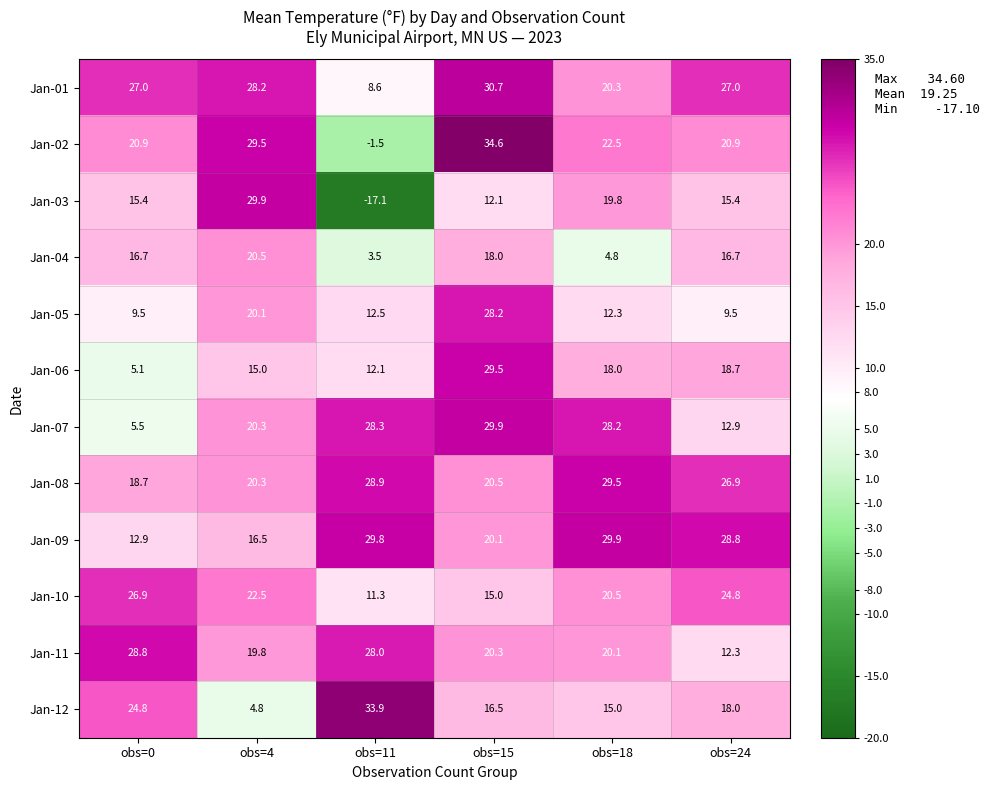

What is the total value across all series at obs=15?

275.4